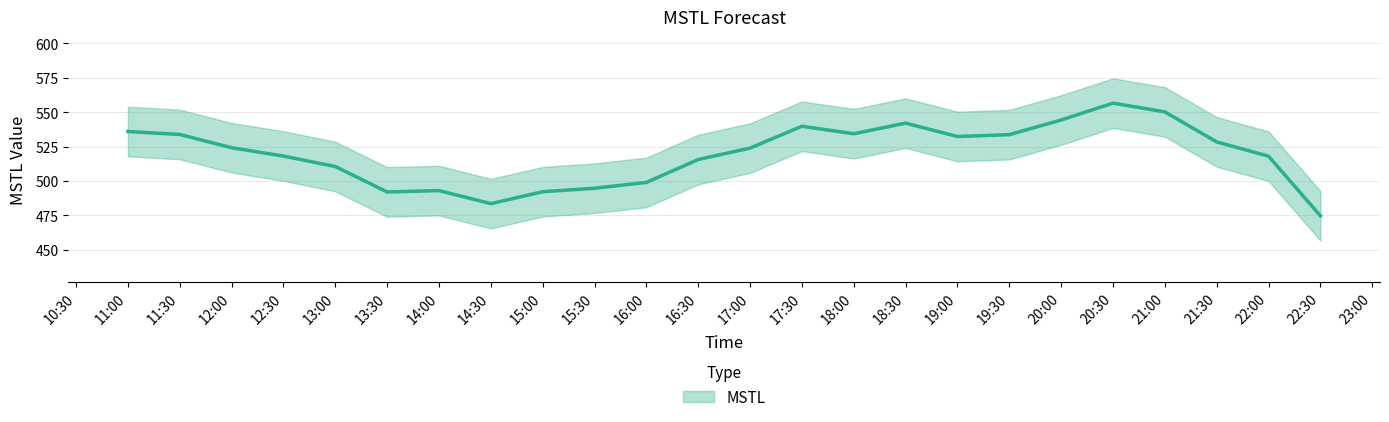

Approximately how many times larger is the value at 14:00 compared to 21:30?

0.9